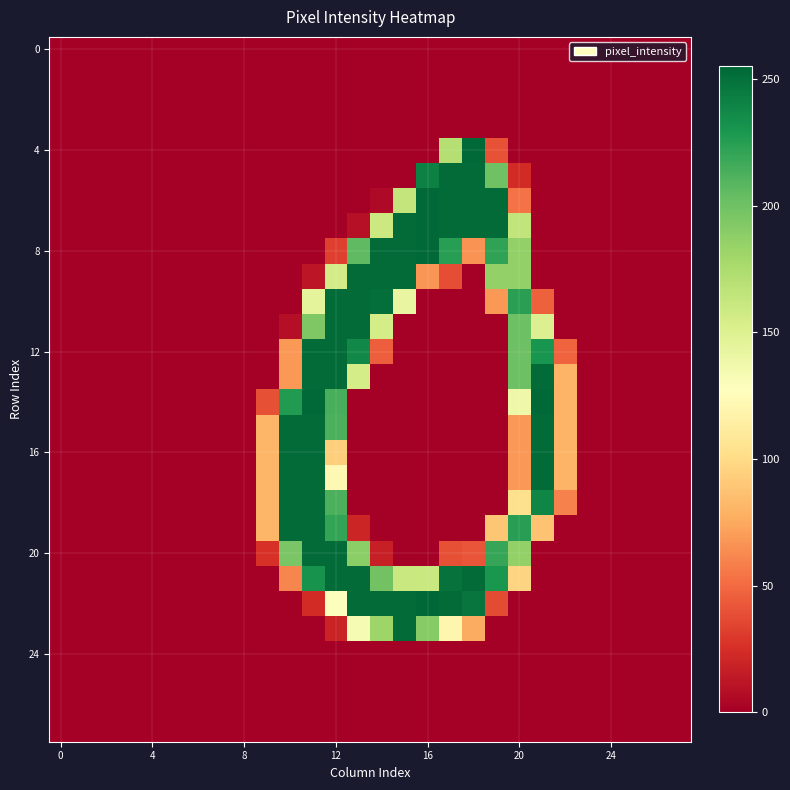

At how many categories does at least one series exceed 90?

12